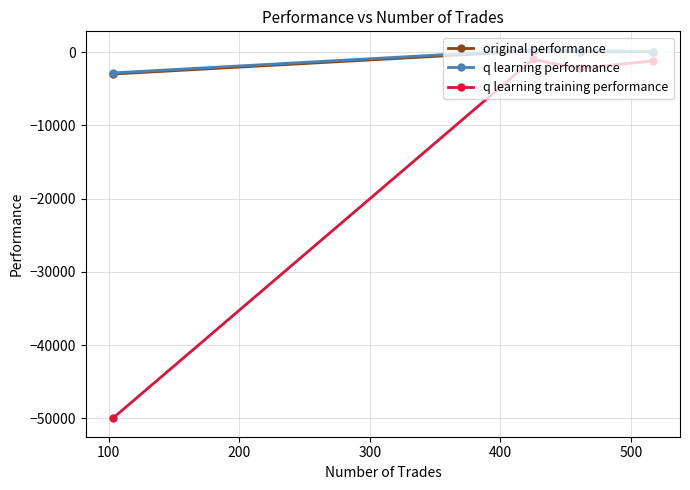

Reading left to right, list all the values displayed in this chart.

original performance: 67.6	70.2	176.8	-2972.6
q learning performance: 99.7	229.5	346.4	-2815.6
q learning training performance: -1176.4	-2205.7	-979.2	-50000.0